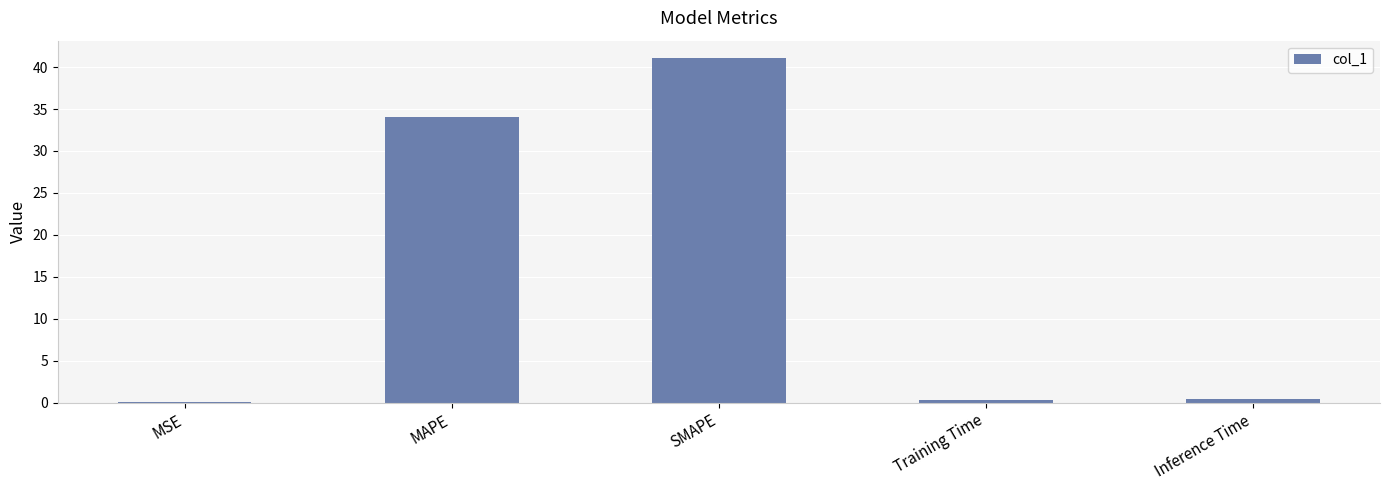

What is the change in value from MAPE to SMAPE?

+7.0